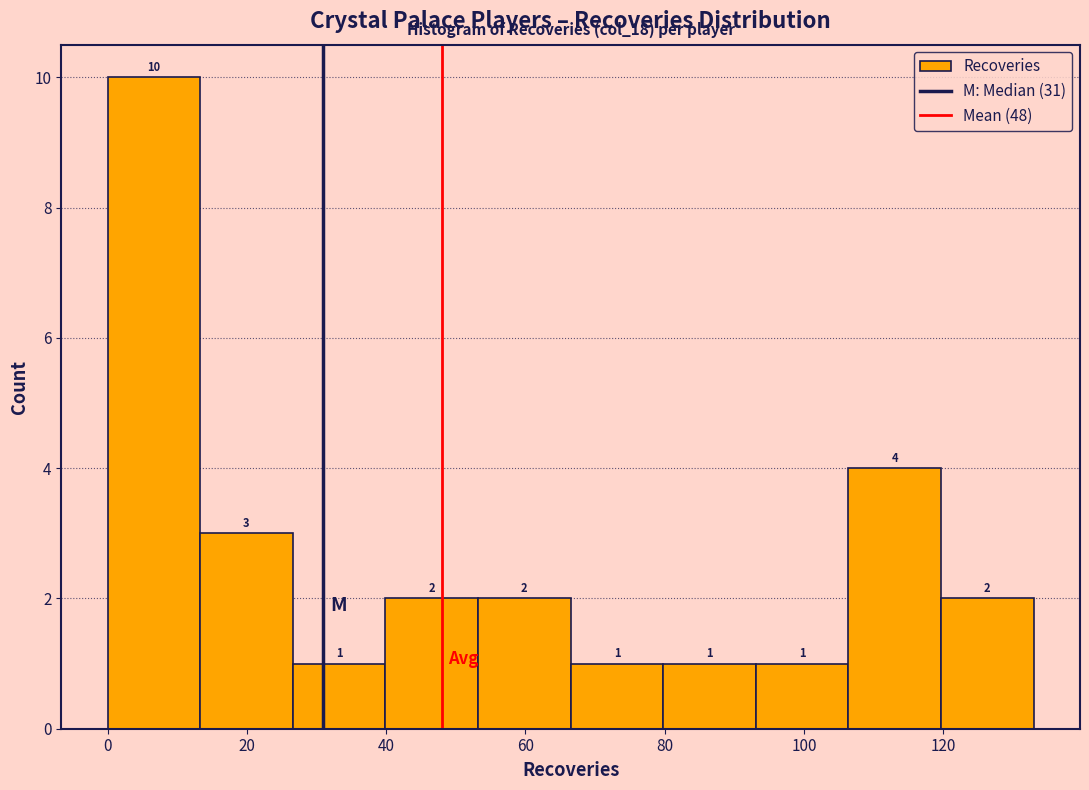

Reading left to right, list every bar in this chart as the range it spans on the x-axis followed by its height. The bar edges are not printed on the chart, so give them approximately, as read against the axis.

0 to 14: 10
14 to 26: 3
26 to 40: 1
40 to 54: 2
54 to 66: 2
66 to 80: 1
80 to 94: 1
94 to 106: 1
106 to 120: 4
120 to 134: 2